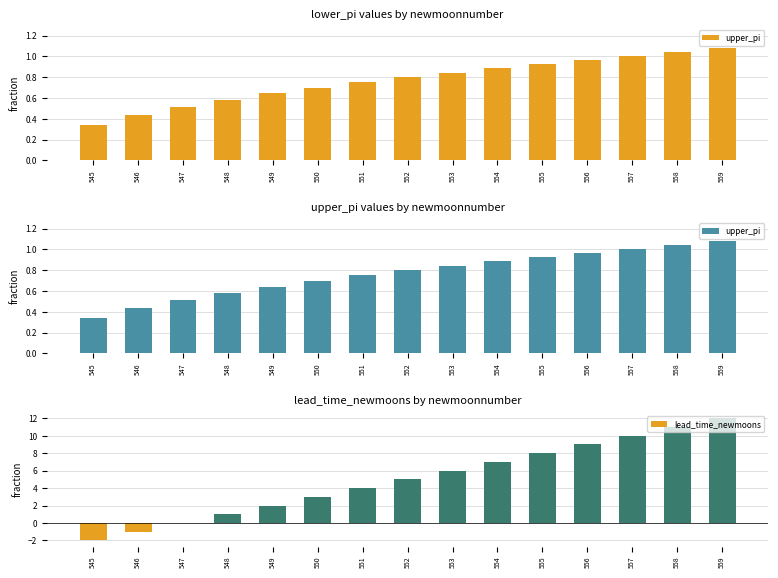

What is the average value of the upper_pi series?

0.8